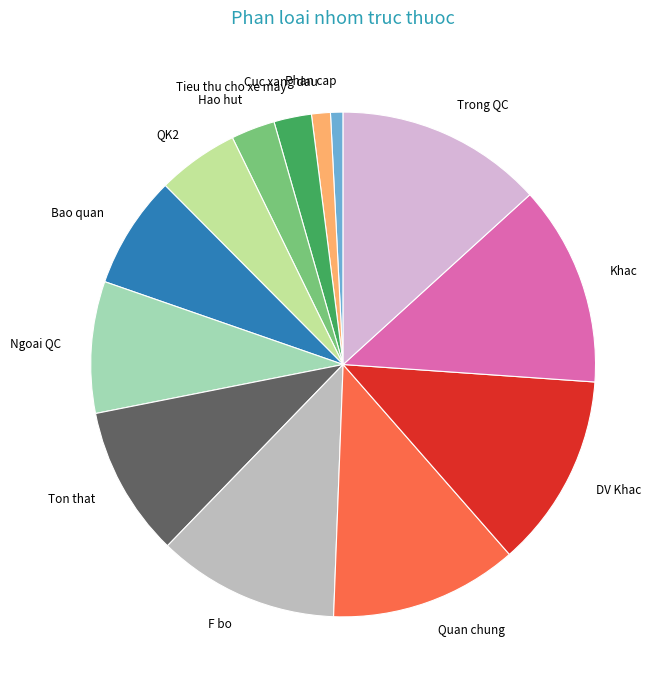

Between QK2 and Bao quan, which is larger?

Bao quan